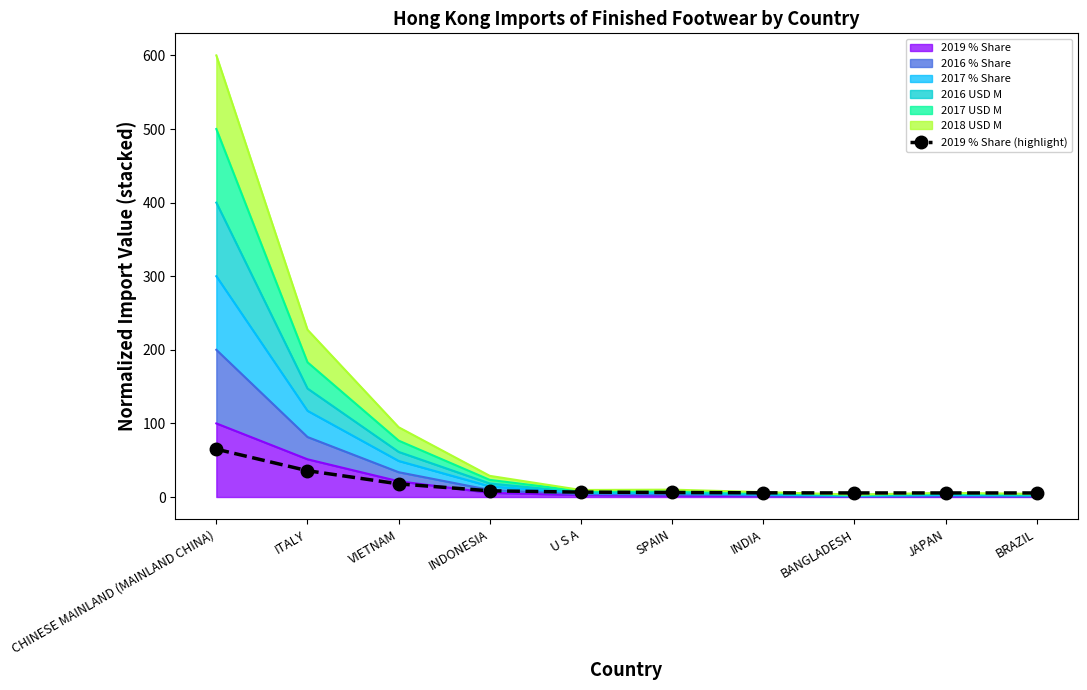

Reading right to left, list all the values displayed in this chart.

5.5	5.5	5.5	5.7	6.1	6.6	8.4	17.8	35.7	65.0